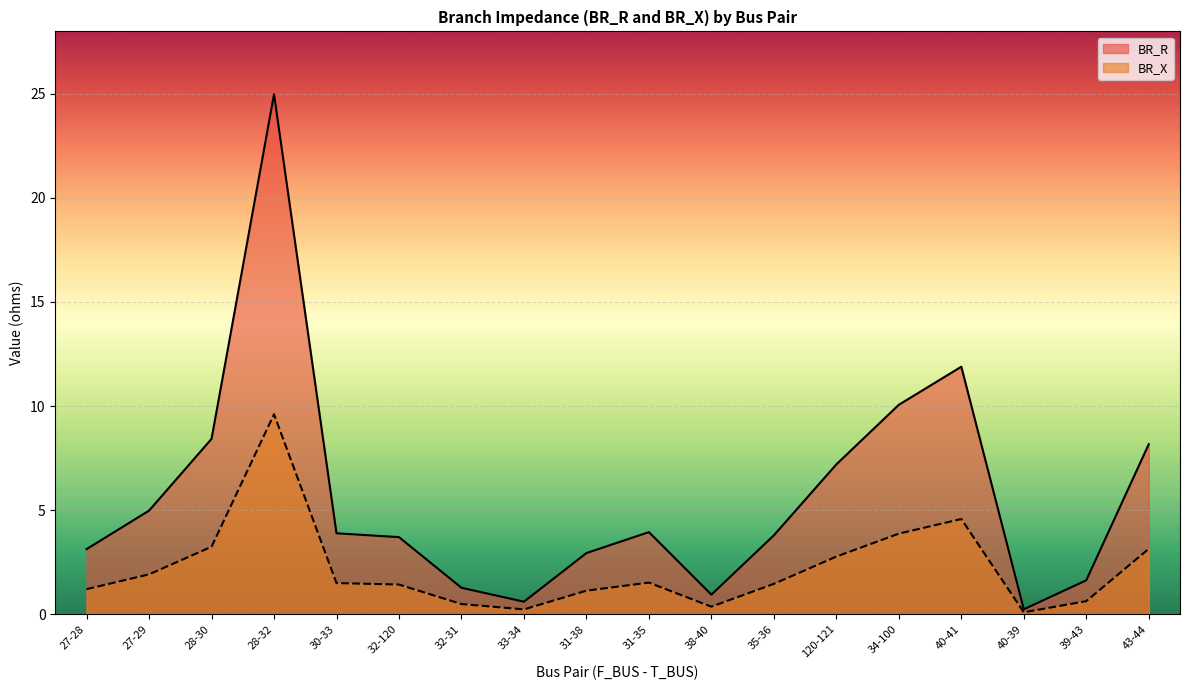

At which category does BR_X reach its first local valley?

33-34